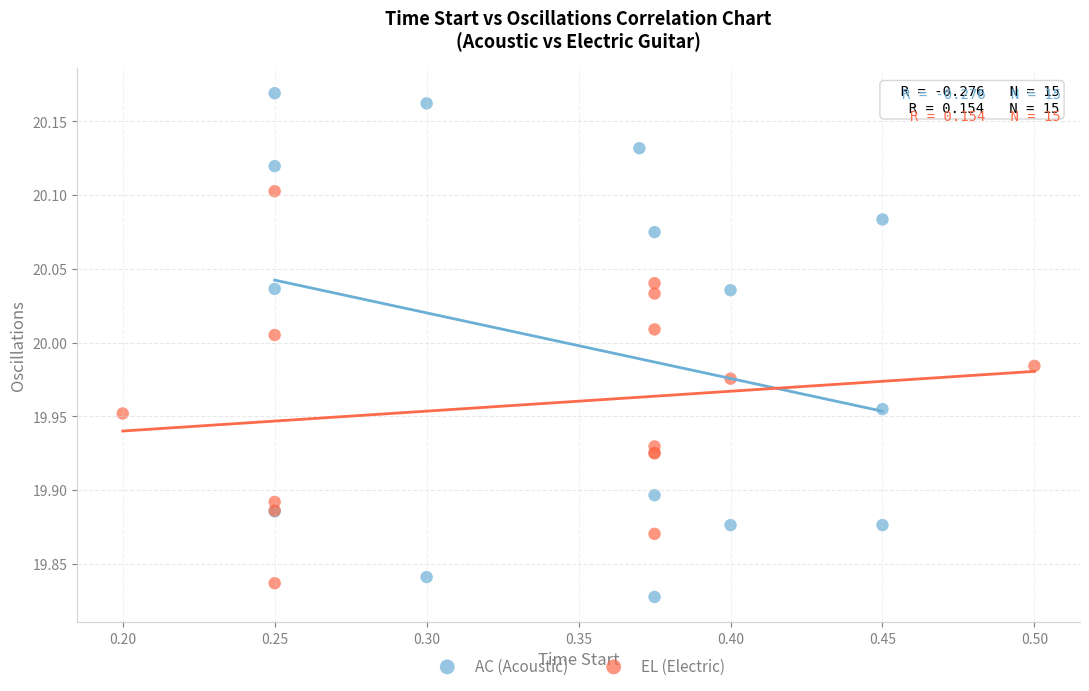

Which series has the widest spread of Y values?

AC (Acoustic)